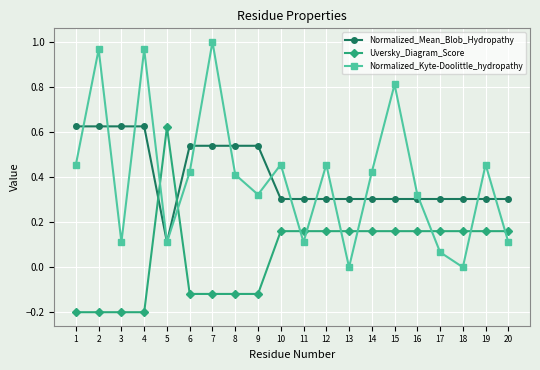

The Uversky_Diagram_Score series shows -0.3 at 1. True or false?

False